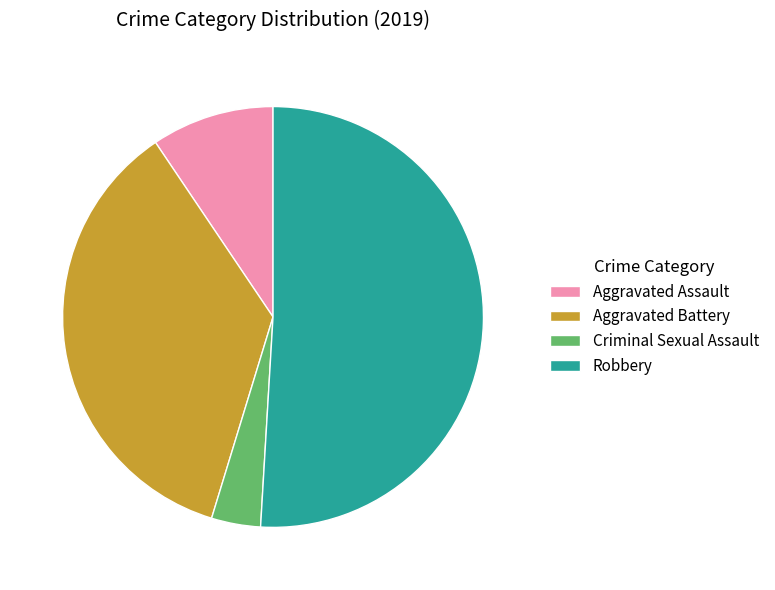

Do Aggravated Assault and Aggravated Battery together represent more than half of the pie?

No